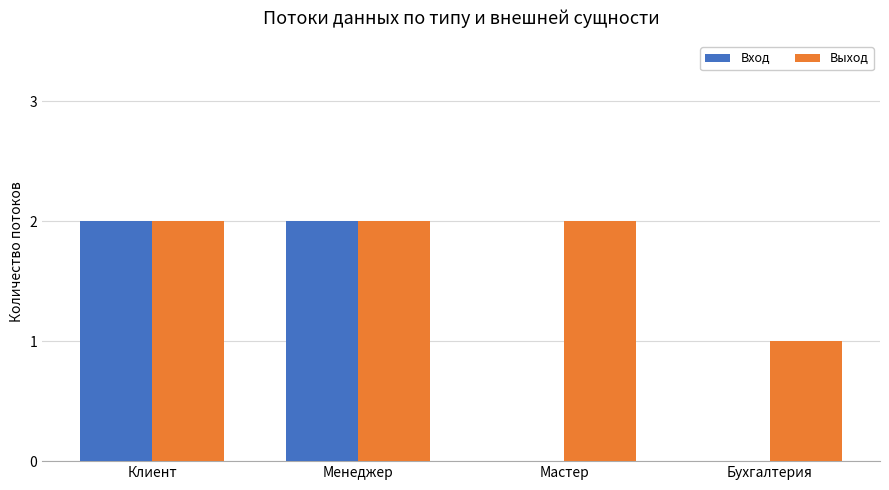

How many groups of bars are there?

4